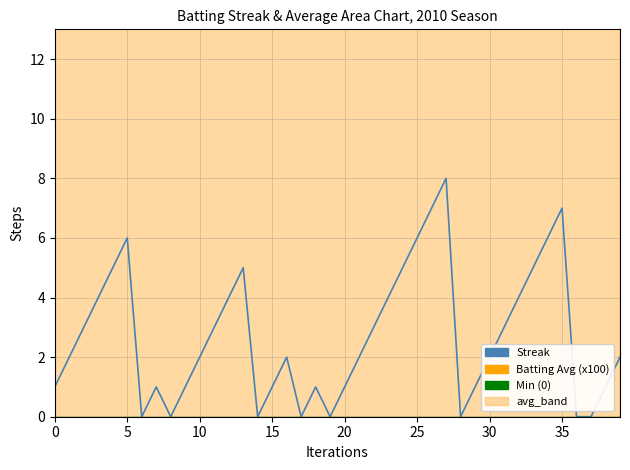

How many interior local valleys does the Batting Average (x100) series have?

8